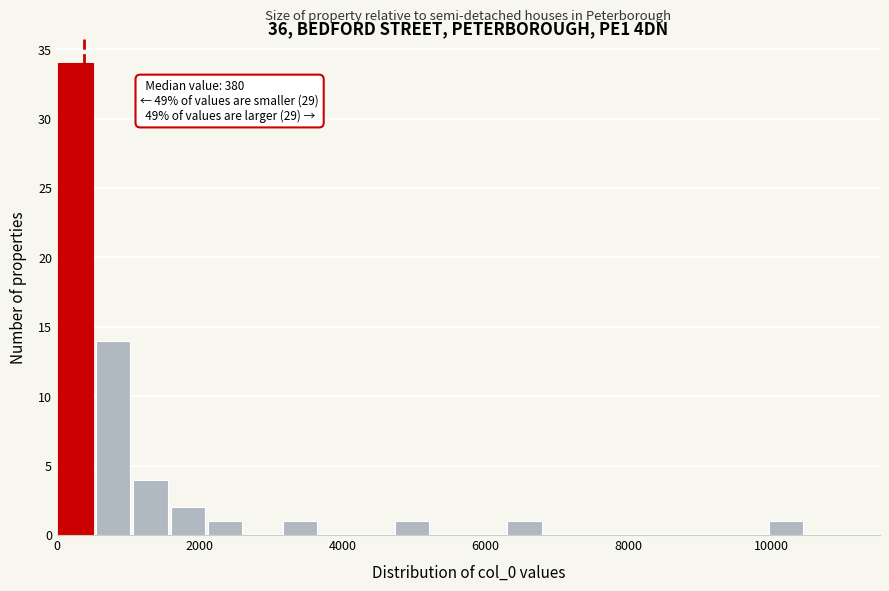

Read against the x-axis, roughly where is the centre of the tallest bar?

200